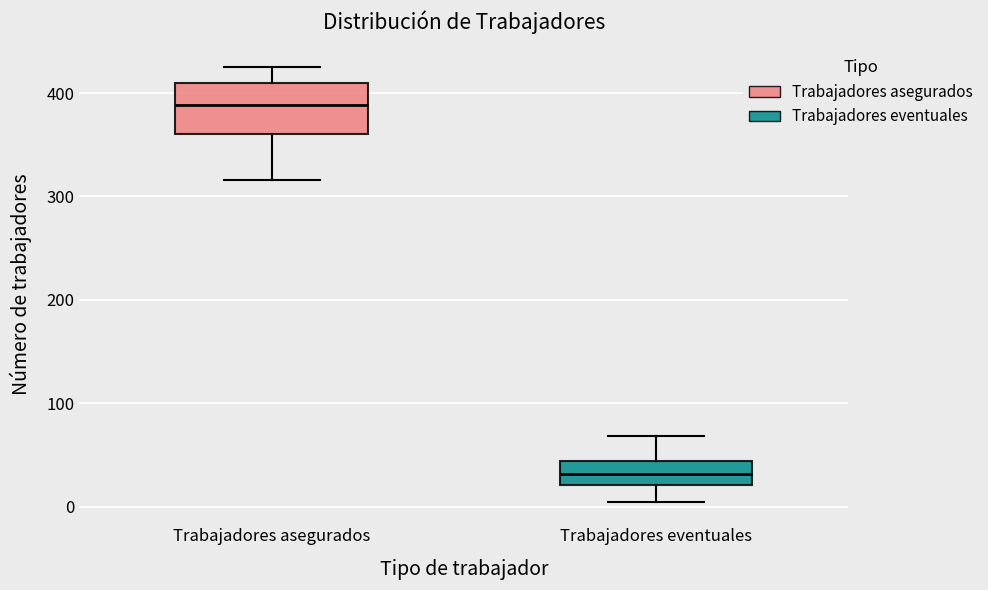

Which box is the tallest, from its lower edge to its upper edge?

Trabajadores asegurados